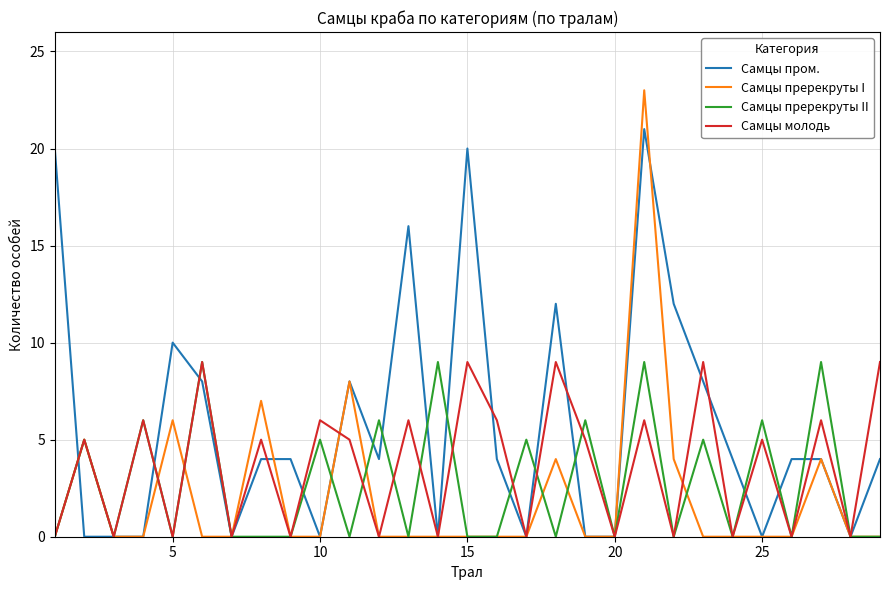

Which series has the largest total across all categories?

Самцы пром.